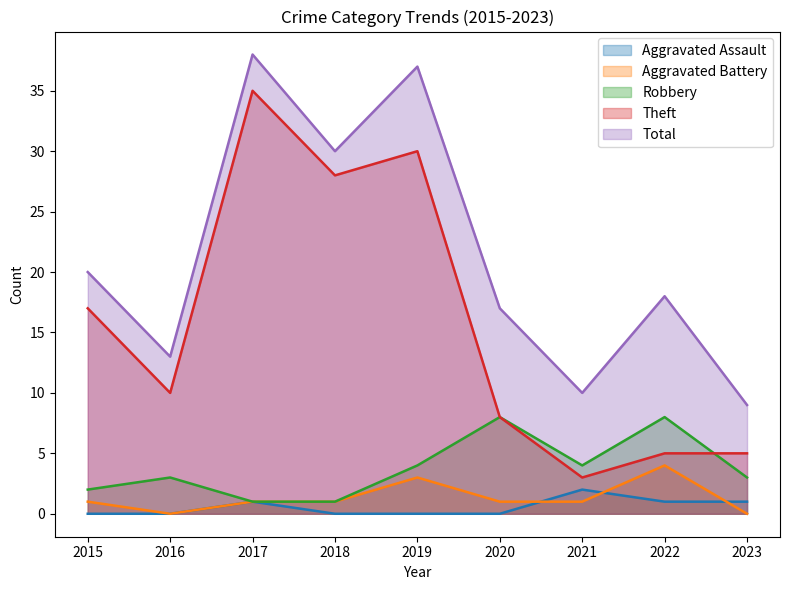

Which series changed the most between 2016 and 2020?

Robbery